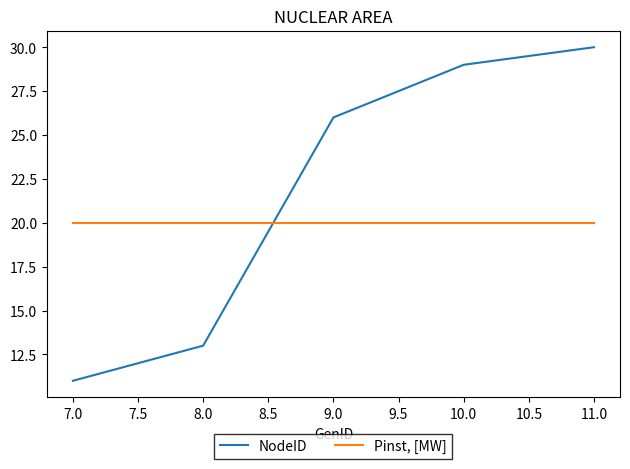

What is the highest value of the Pinst, [MW] series?

20